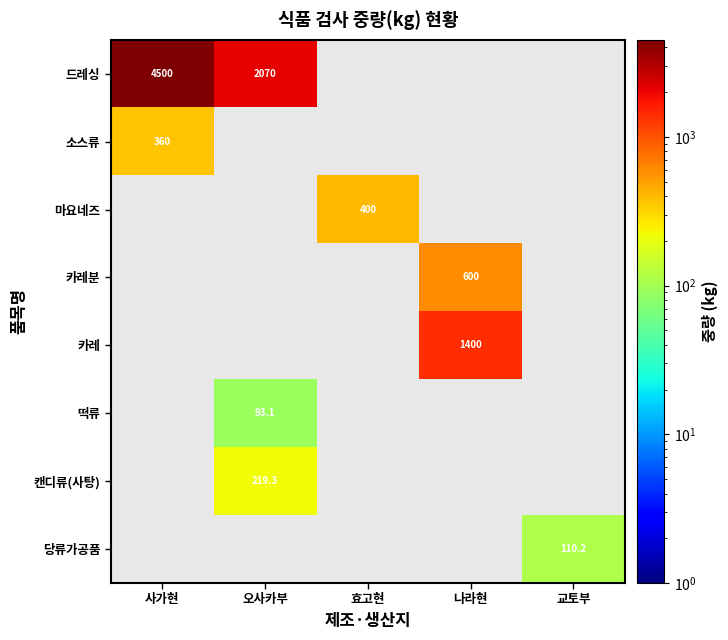

True or false: 당류가공품 has a value of 110.2 at 교토부.

True